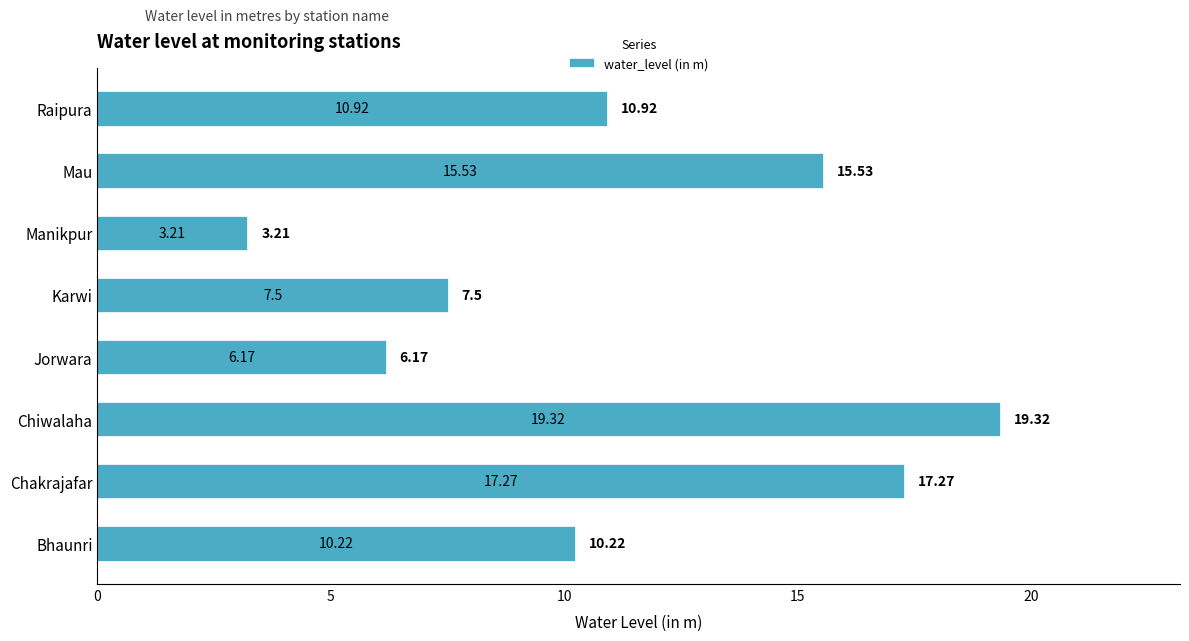

Where is the data nearest to the value 11?

Raipura